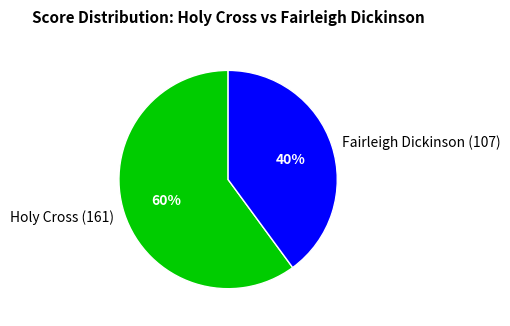

What percentage is the Fairleigh Dickinson (107) slice, to the nearest percent?

40%